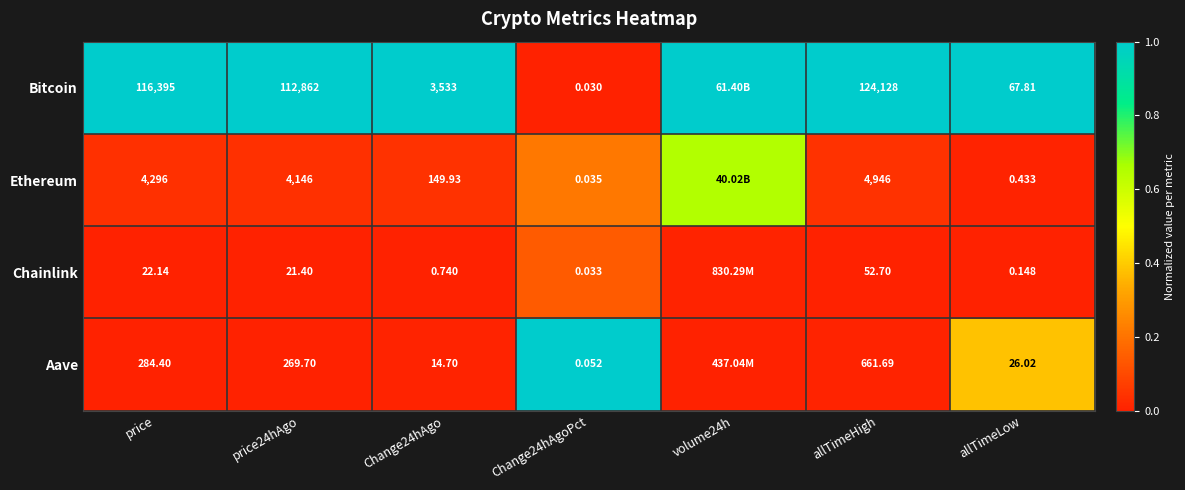

Which series changed the most between Change24hAgoPct and allTimeHigh?

Bitcoin